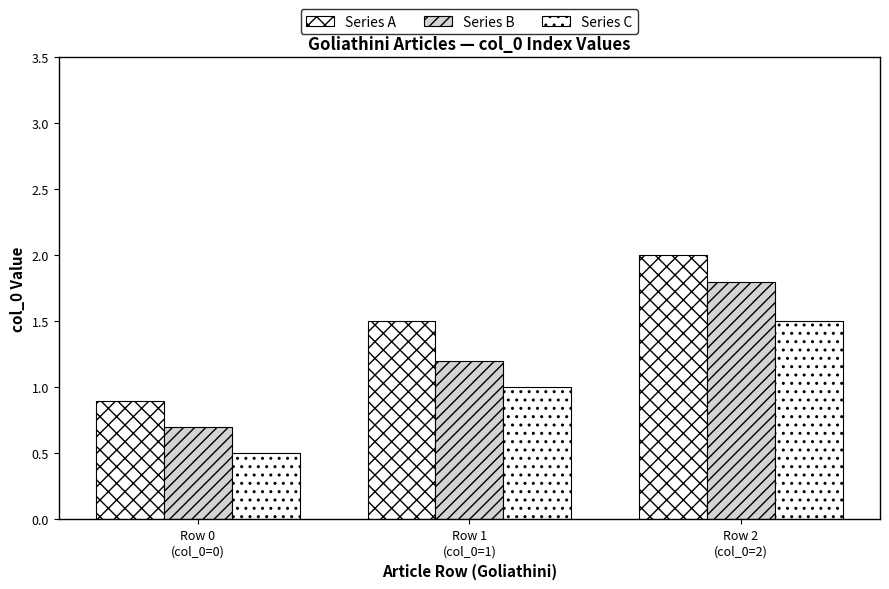

How many bars are there in each group?

3